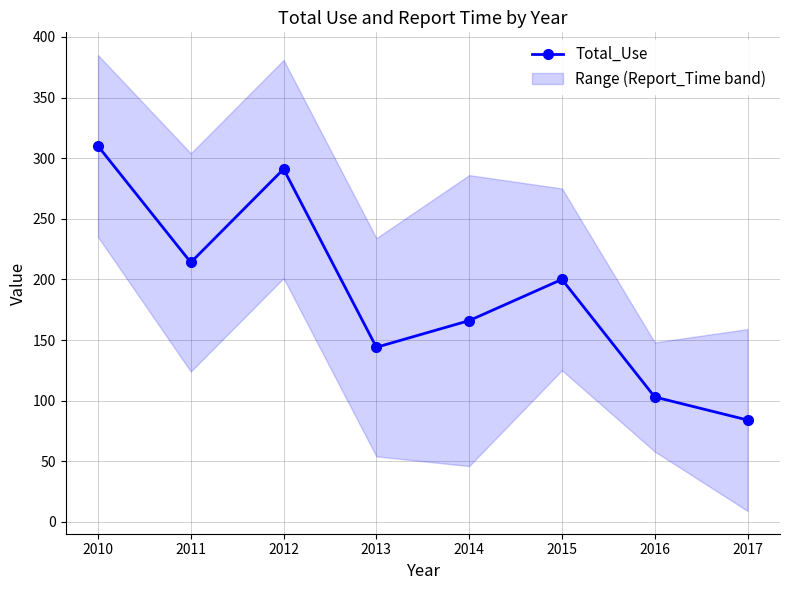

What is the change in value from 2011 to 2016?

-111